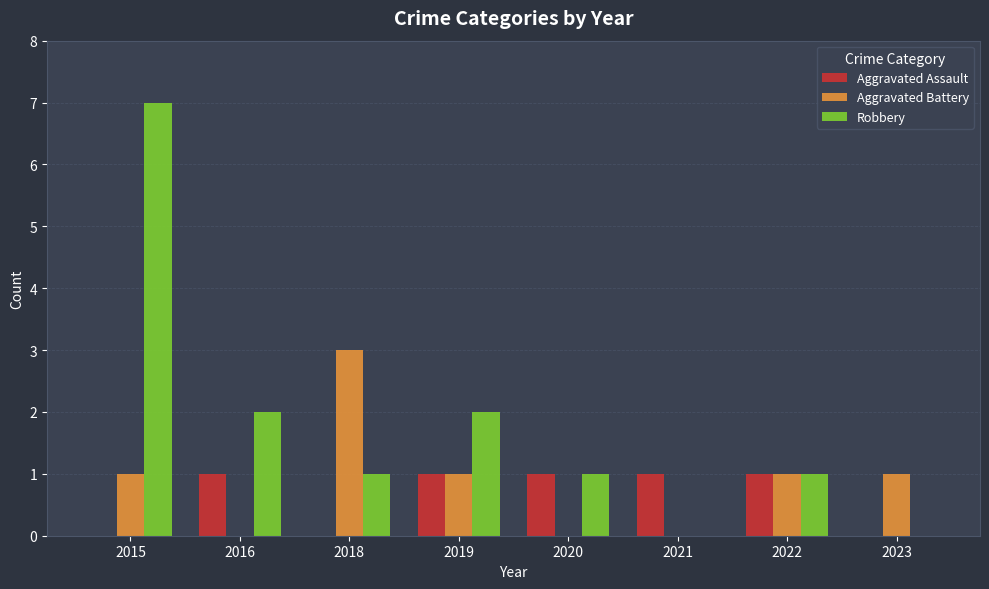

At which category is the sum across all series the highest?

2015